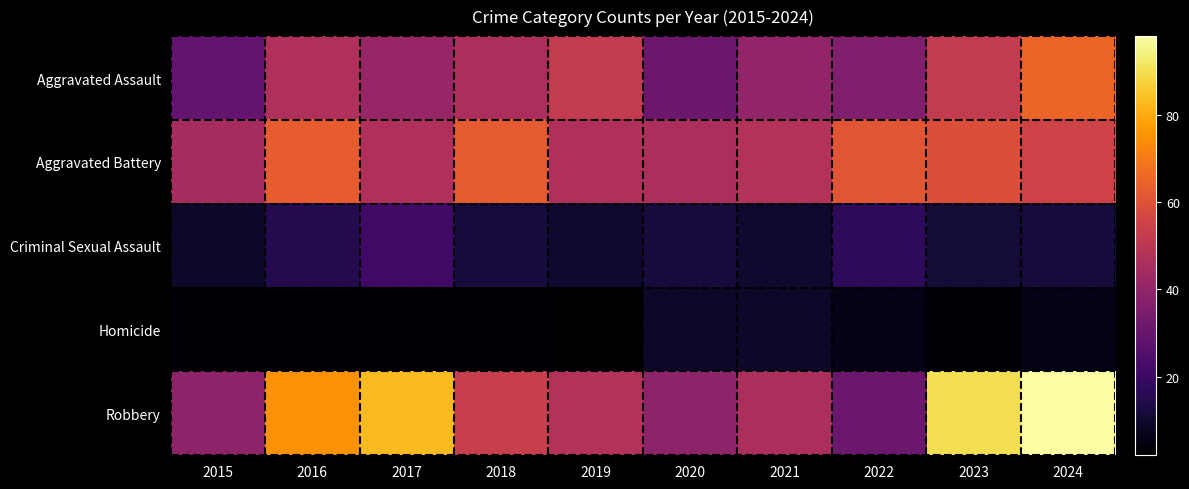

Between 2016 and 2024, which is larger?

2024